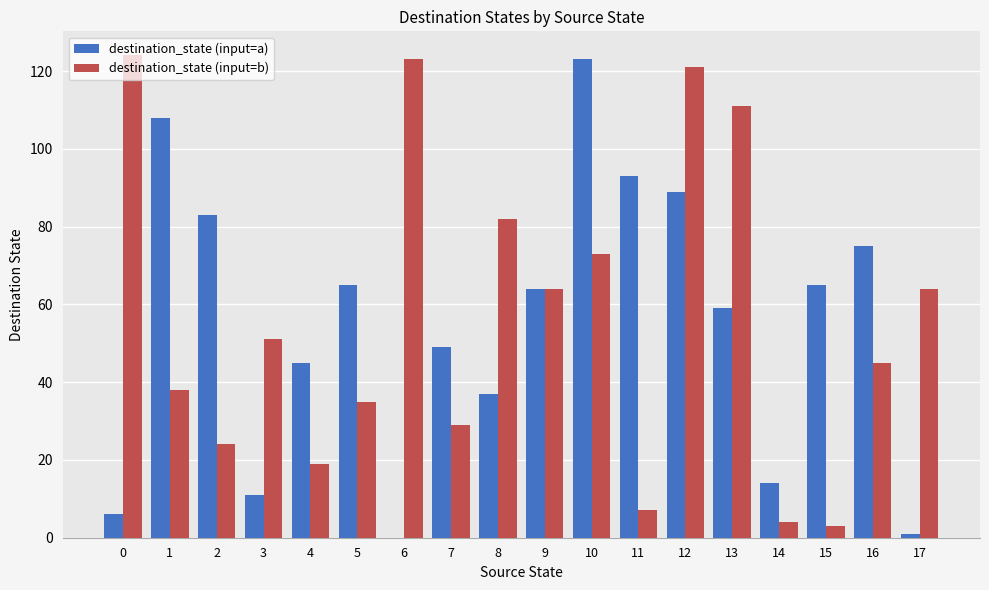

Count the number of data series in this chart.

2